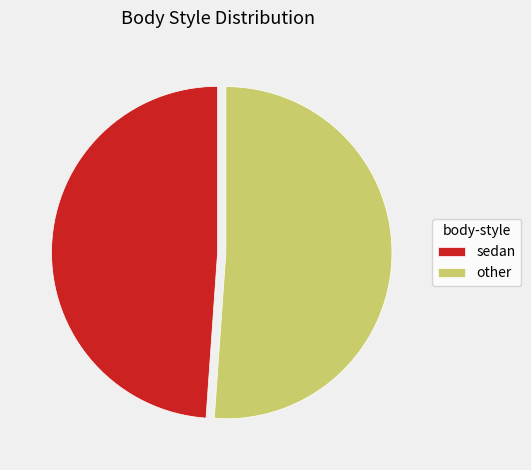

True or false: sedan accounts for 49% of the total.

True